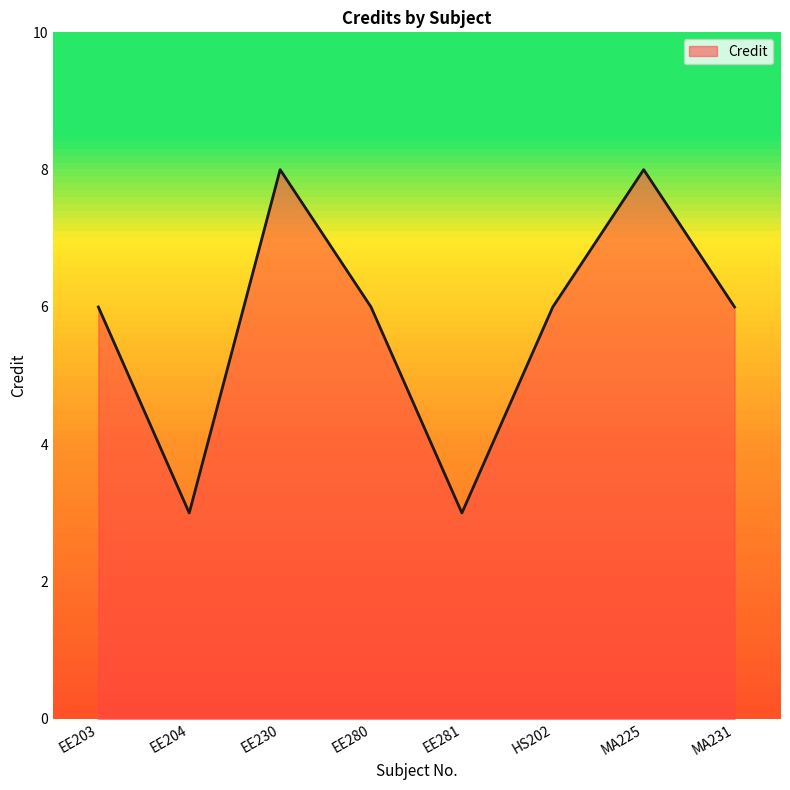

What is the minimum value shown in the chart?

3